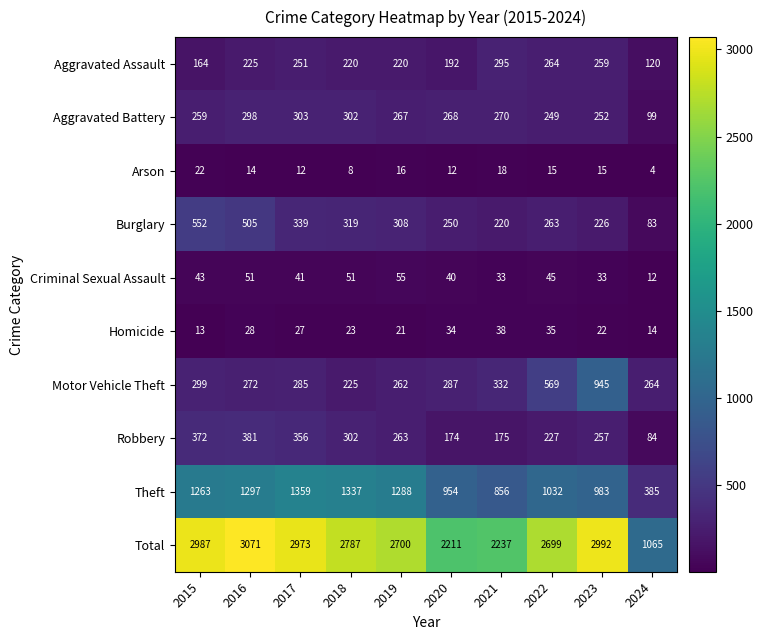

What is the smallest value displayed?

4